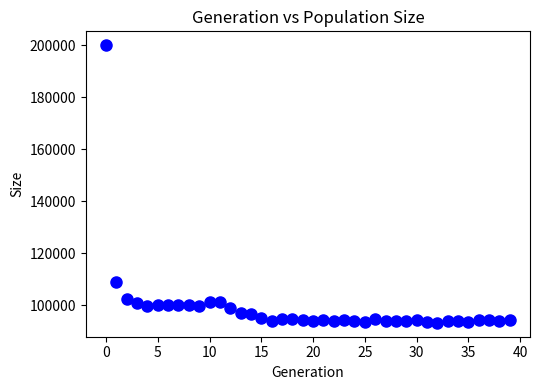

What is the range of Y values (max minus min)?

106853